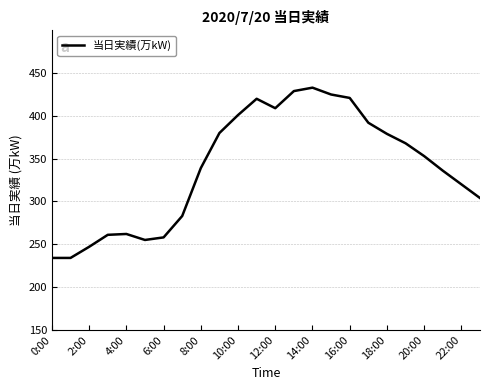

Is this an area chart (filled region under the line)?

No